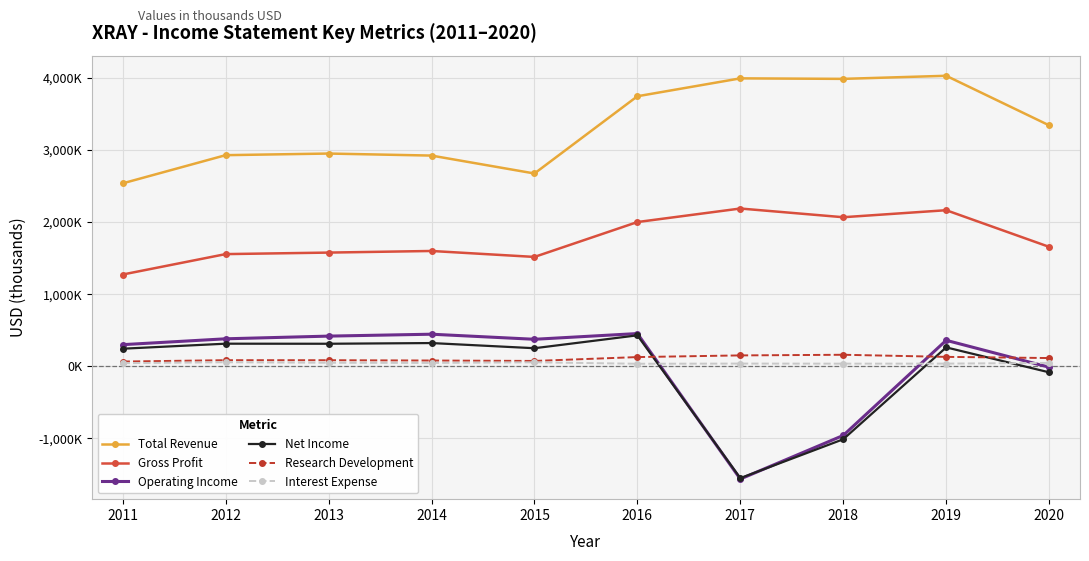

Where is Total Revenue nearest to the value 3283450?

2020